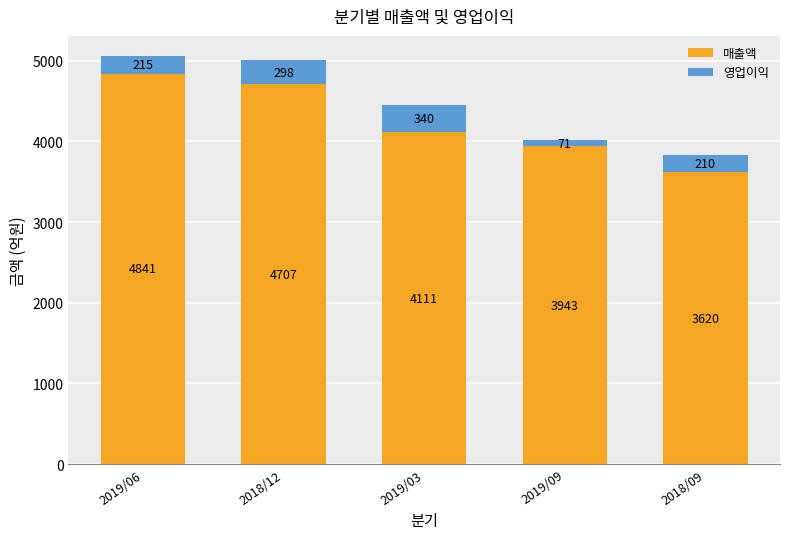

What is the sum of the 매출액 values at 2019/03 and 2019/06?

8952